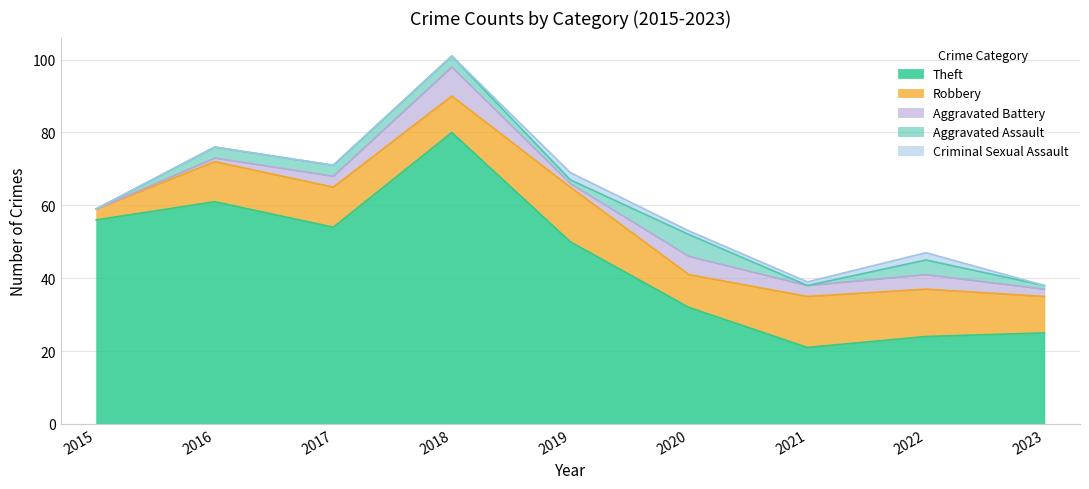

The Robbery series shows 3 at 2015. True or false?

True